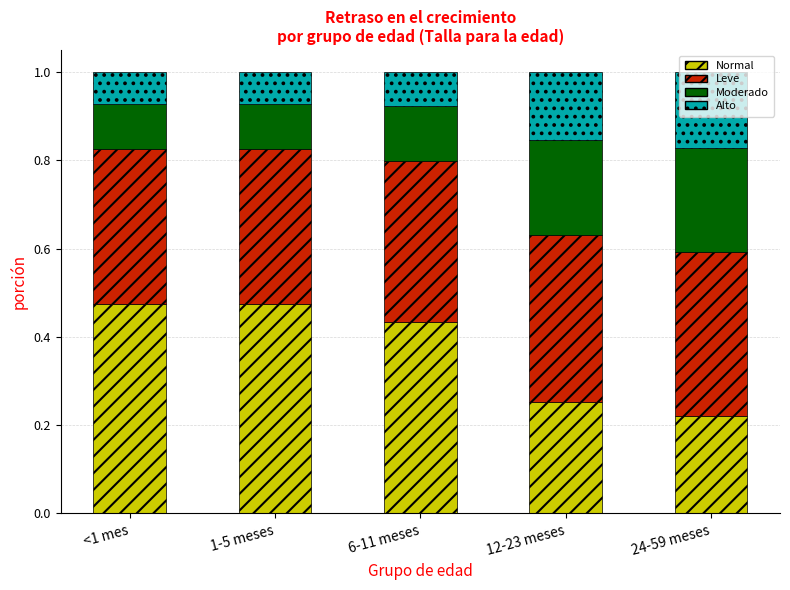

At which label is Normal closest to 0?

24-59 meses